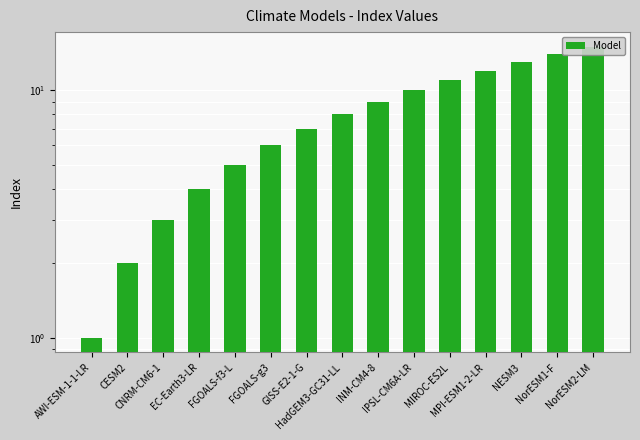

Read the value at NorESM1-F, to the nearest 5.

15